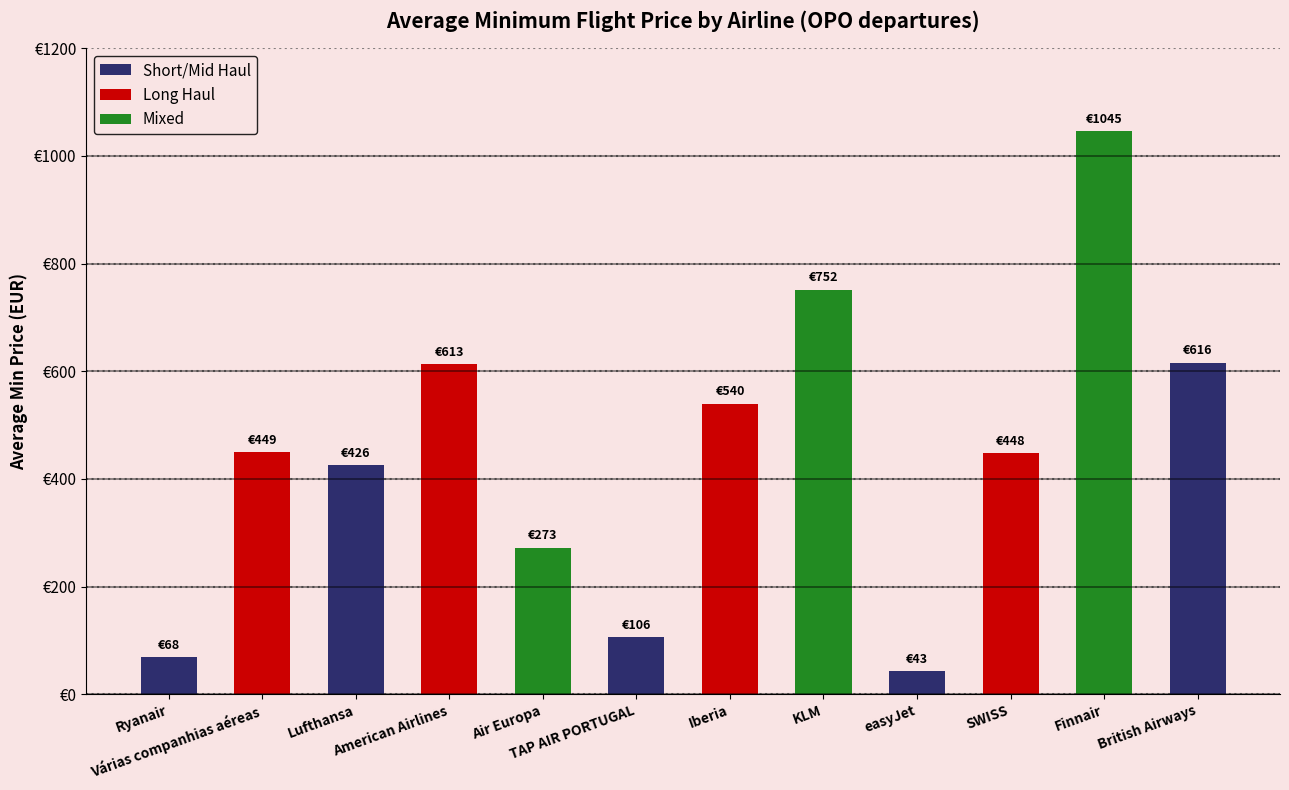

What is the difference between the maximum and minimum values?

1002.1